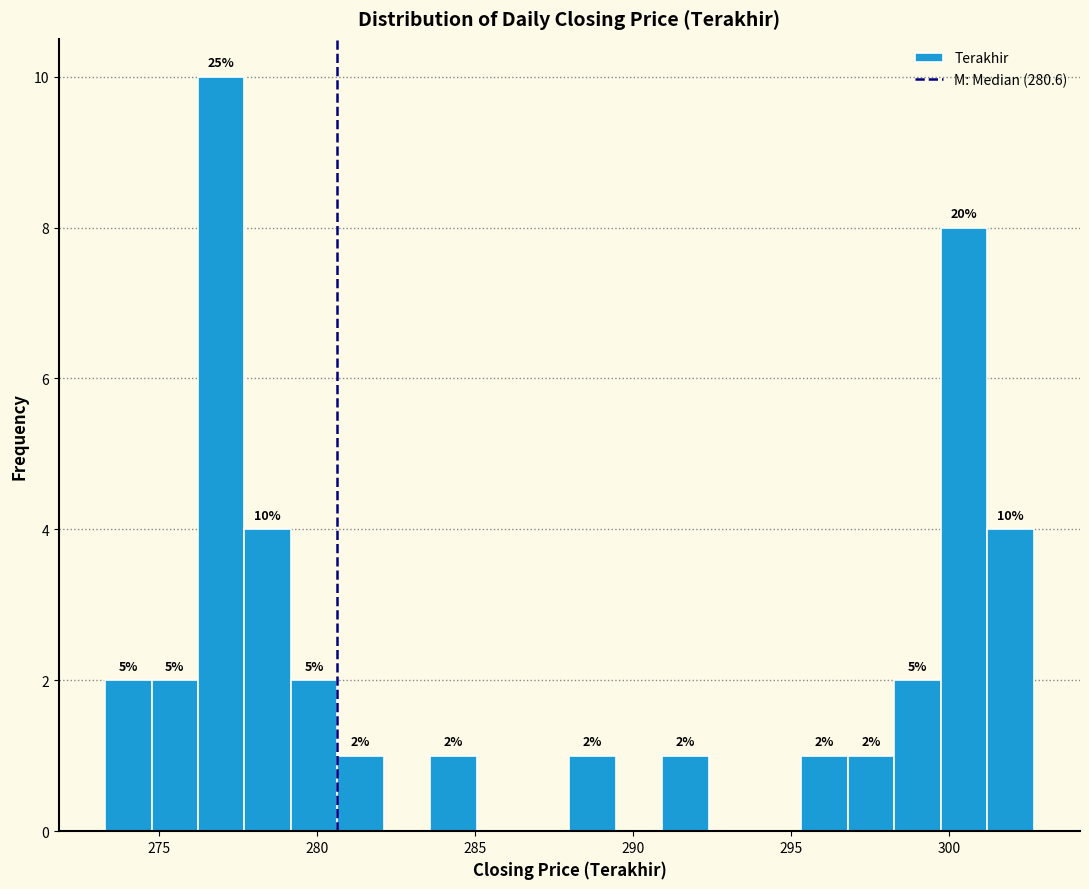

Read against the x-axis, roughly where is the centre of the tallest bar?

277.0